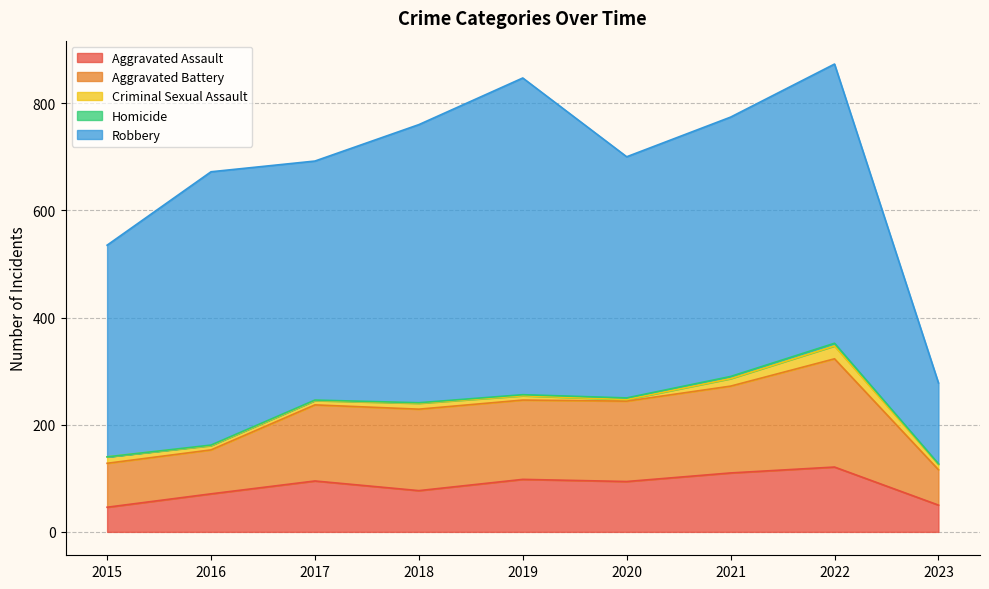

How many interior local peaks does the Homicide series have?

1